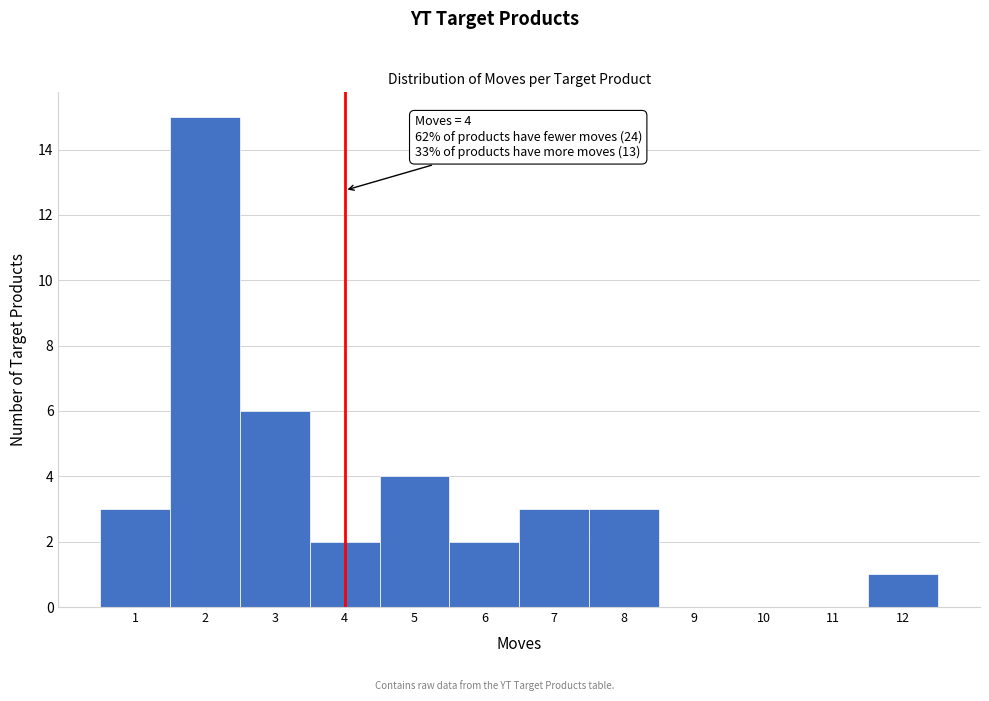

Reading left to right, transcribe all the data shown in this chart.

1=3	2=15	3=6	4=2	5=4	6=2	7=3	8=3	9=0	10=0	11=0	12=1